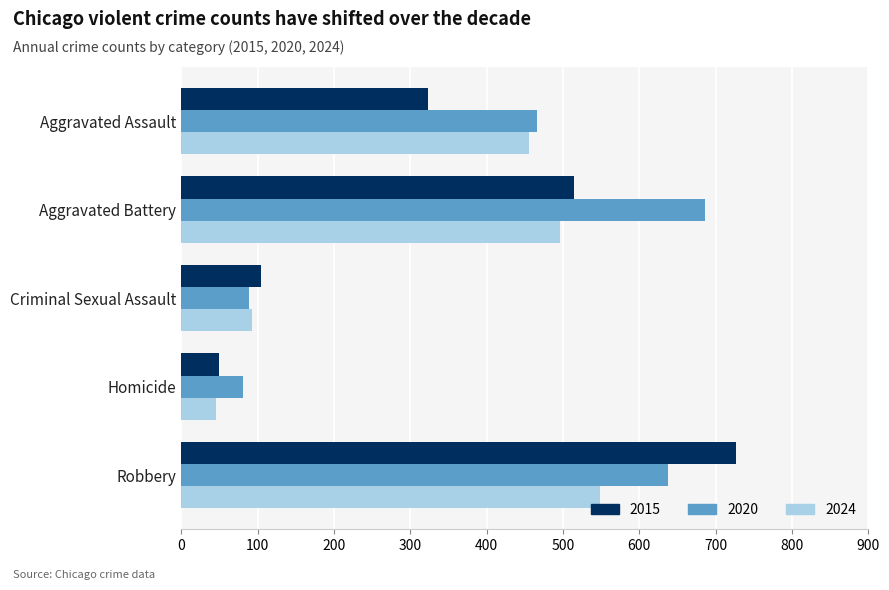

What is the difference between the second highest and minimum values in the 2020 series?

556